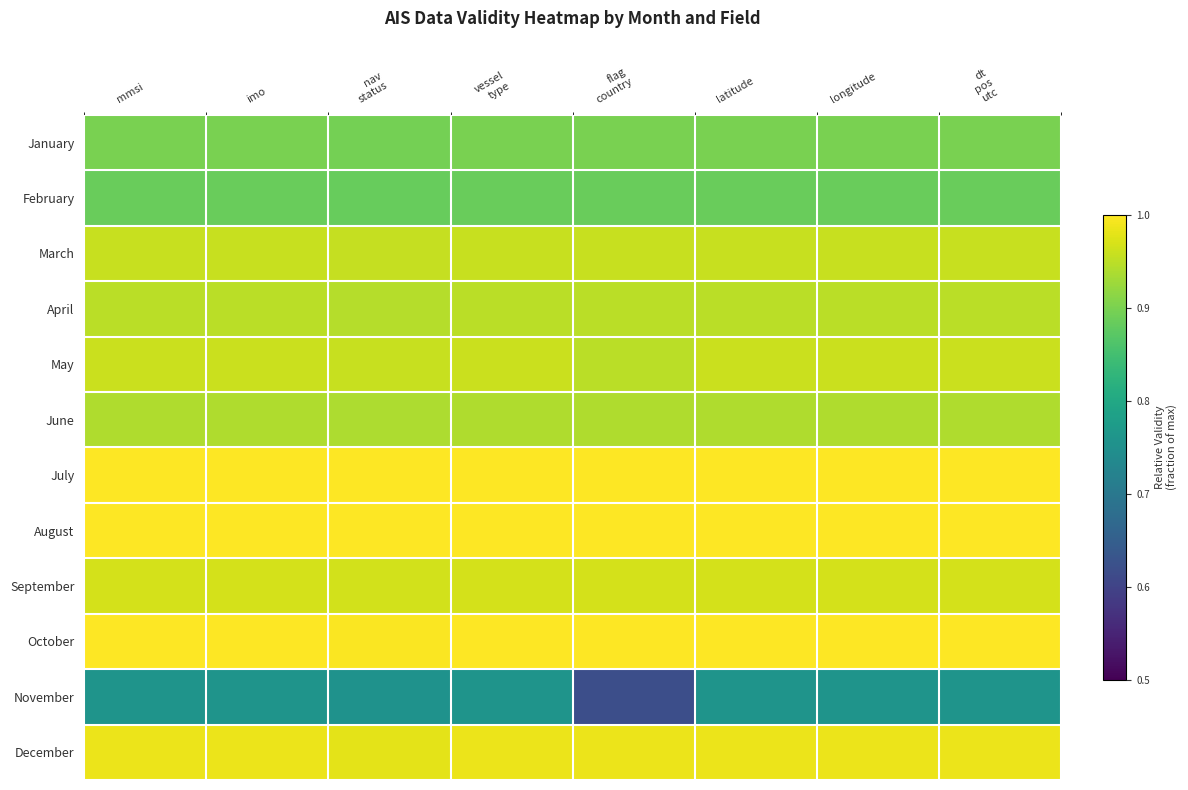

Reading left to right, transcribe all the data shown in this chart.

January: mmsi=0.9	imo=0.9	nav
status=0.9	vessel
type=0.9	flag
country=0.9	latitude=0.9	longitude=0.9	dt
pos
utc=0.9
February: mmsi=0.9	imo=0.9	nav
status=0.9	vessel
type=0.9	flag
country=0.9	latitude=0.9	longitude=0.9	dt
pos
utc=0.9
March: mmsi=1.0	imo=1.0	nav
status=1.0	vessel
type=1.0	flag
country=1.0	latitude=1.0	longitude=1.0	dt
pos
utc=1.0
April: mmsi=0.9	imo=0.9	nav
status=0.9	vessel
type=0.9	flag
country=0.9	latitude=0.9	longitude=0.9	dt
pos
utc=0.9
May: mmsi=1.0	imo=1.0	nav
status=1.0	vessel
type=1.0	flag
country=0.9	latitude=1.0	longitude=1.0	dt
pos
utc=1.0
June: mmsi=0.9	imo=0.9	nav
status=0.9	vessel
type=0.9	flag
country=0.9	latitude=0.9	longitude=0.9	dt
pos
utc=0.9
July: mmsi=1.0	imo=1.0	nav
status=1.0	vessel
type=1.0	flag
country=1.0	latitude=1.0	longitude=1.0	dt
pos
utc=1.0
August: mmsi=1.0	imo=1.0	nav
status=1.0	vessel
type=1.0	flag
country=1.0	latitude=1.0	longitude=1.0	dt
pos
utc=1.0
September: mmsi=1.0	imo=1.0	nav
status=1.0	vessel
type=1.0	flag
country=1.0	latitude=1.0	longitude=1.0	dt
pos
utc=1.0
October: mmsi=1.0	imo=1.0	nav
status=1.0	vessel
type=1.0	flag
country=1.0	latitude=1.0	longitude=1.0	dt
pos
utc=1.0
November: mmsi=0.8	imo=0.8	nav
status=0.8	vessel
type=0.8	flag
country=0.6	latitude=0.8	longitude=0.8	dt
pos
utc=0.8
December: mmsi=1.0	imo=1.0	nav
status=1.0	vessel
type=1.0	flag
country=1.0	latitude=1.0	longitude=1.0	dt
pos
utc=1.0